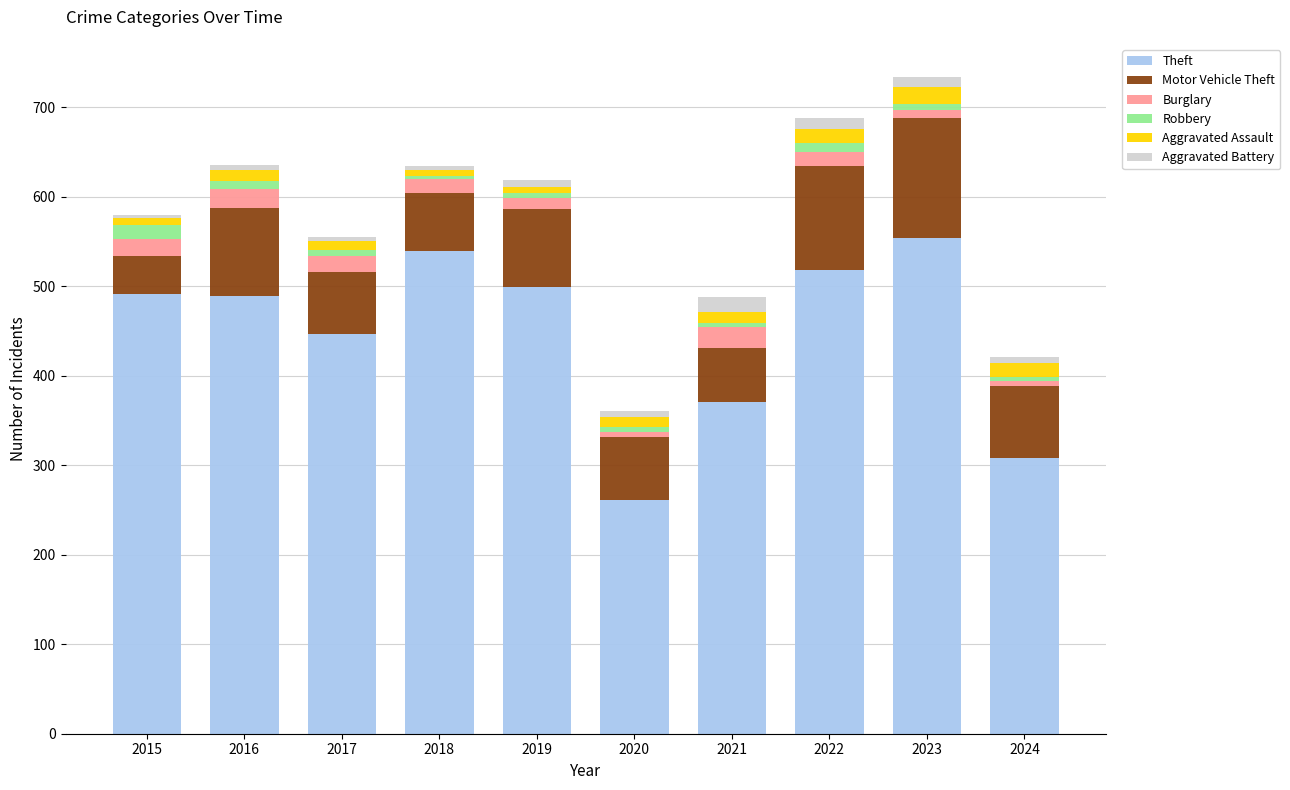

What is the difference between the maximum and minimum values in the Theft series?

293